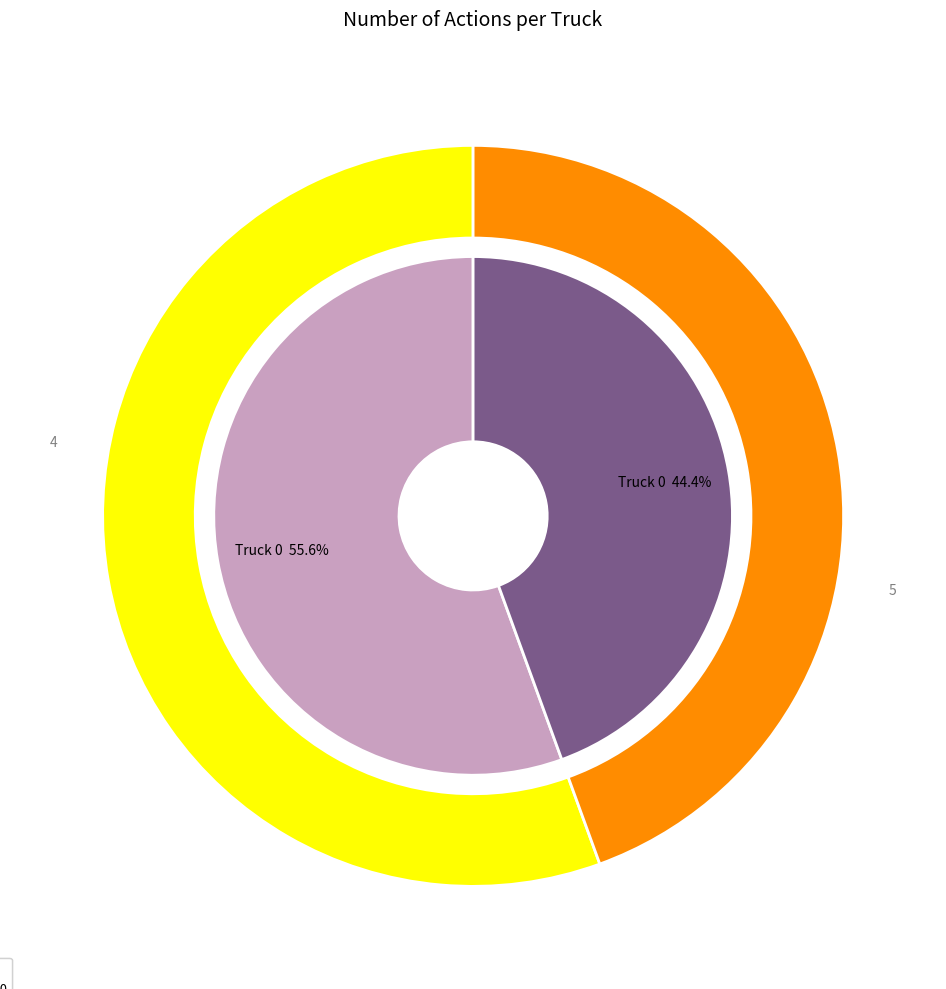

Which slice is the largest?

Truck 0